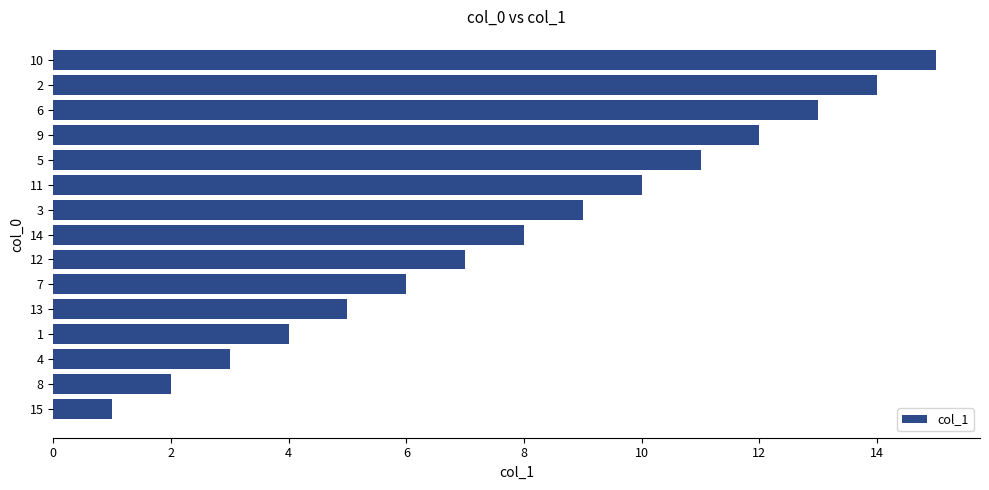

What is the maximum value shown in the chart?

15